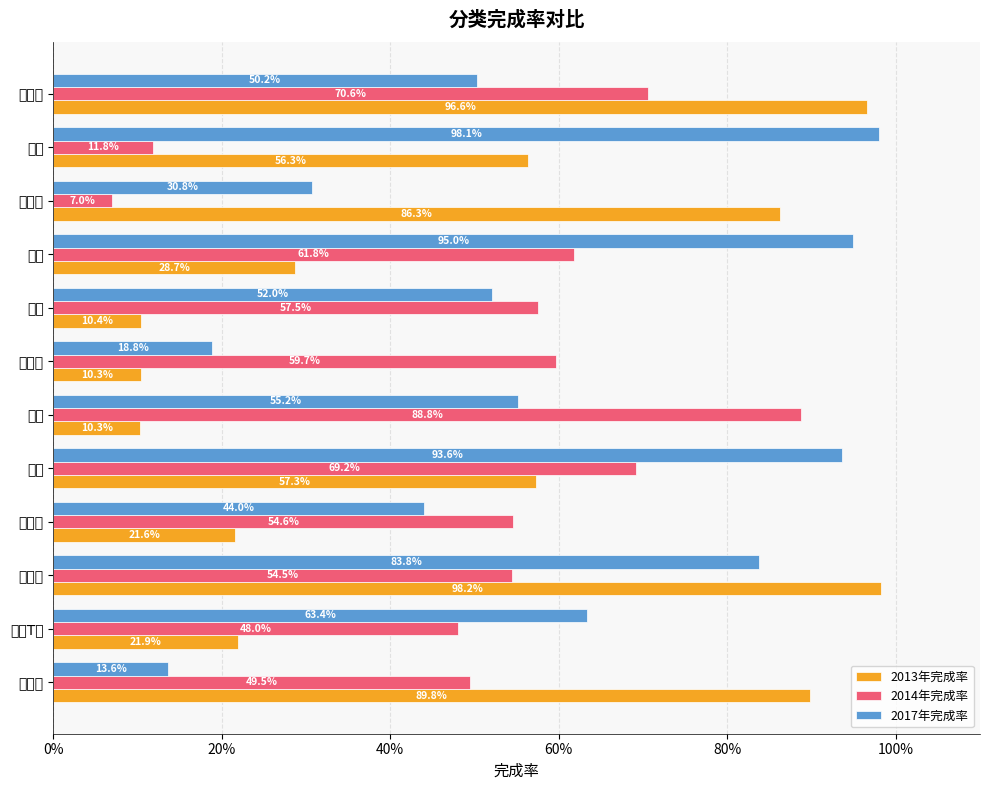

List the series in order of their peak value, lowest first.

2014年完成率, 2017年完成率, 2013年完成率